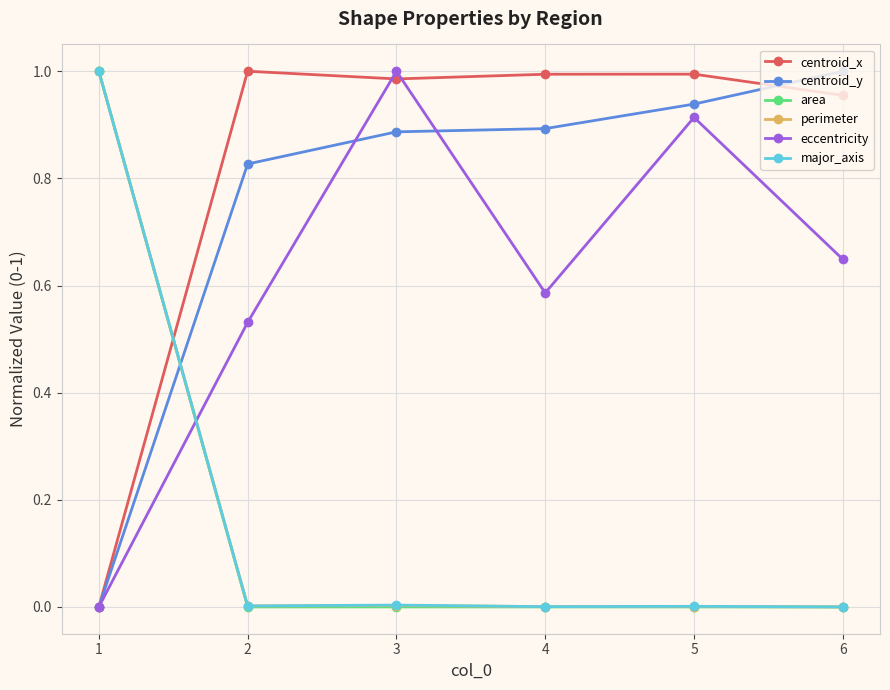

Which series has the largest total across all categories?

centroid_x